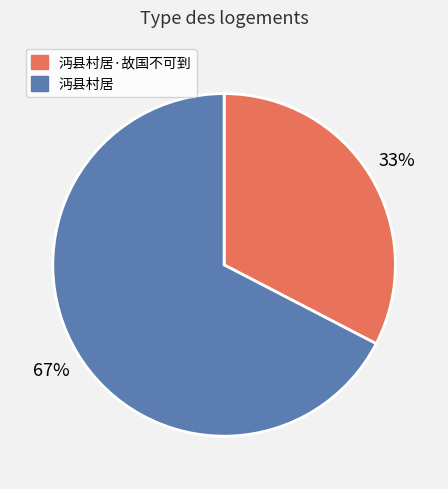

Rank the categories by value from highest to lowest.

沔县村居, 沔县村居·故国不可到